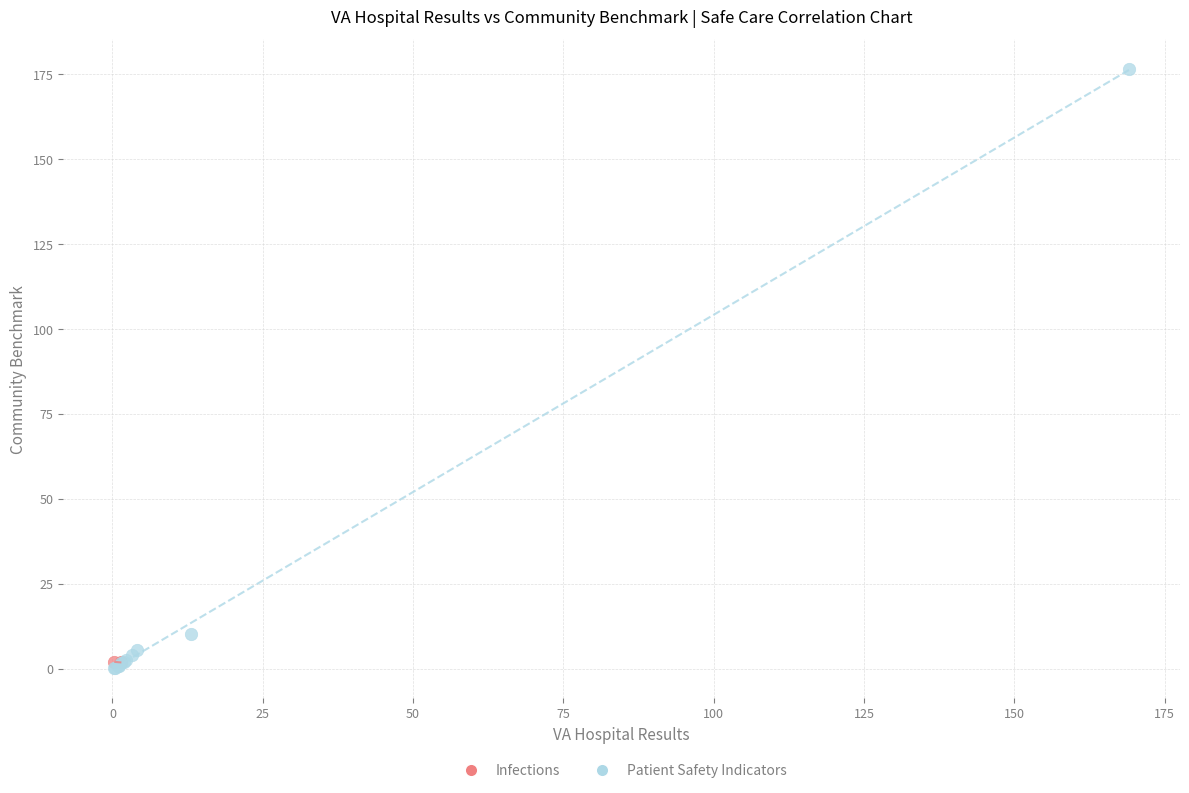

What are all the series names shown in the legend?

Infections, Patient Safety Indicators